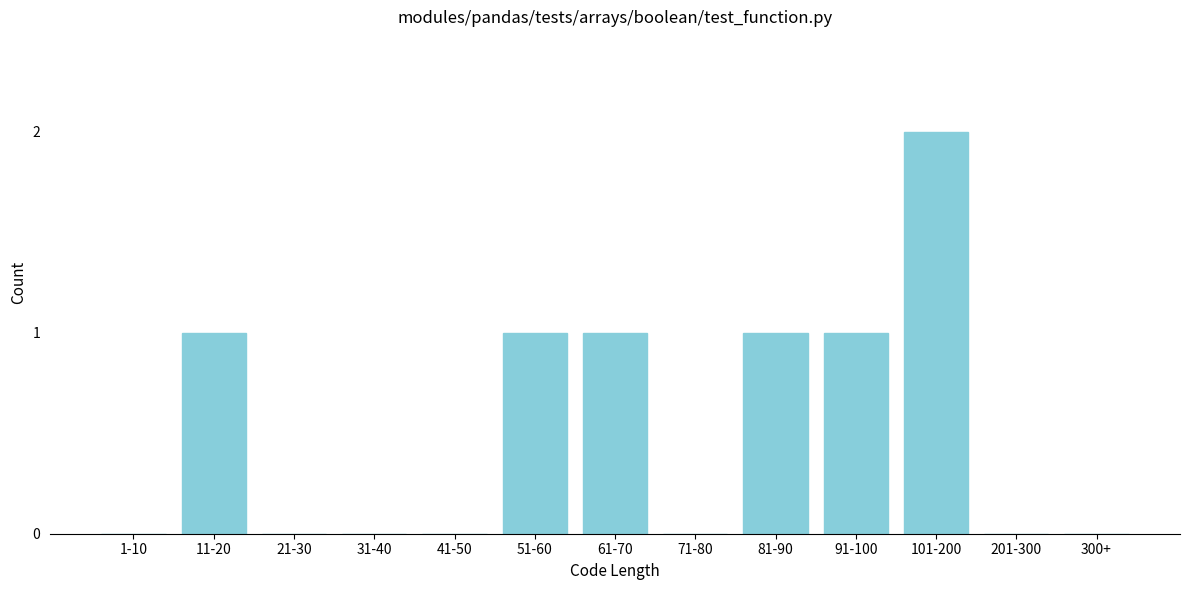

Reading left to right, list all the values displayed in this chart.

1-10=0	11-20=1	21-30=0	31-40=0	41-50=0	51-60=1	61-70=1	71-80=0	81-90=1	91-100=1	101-200=2	201-300=0	300+=0